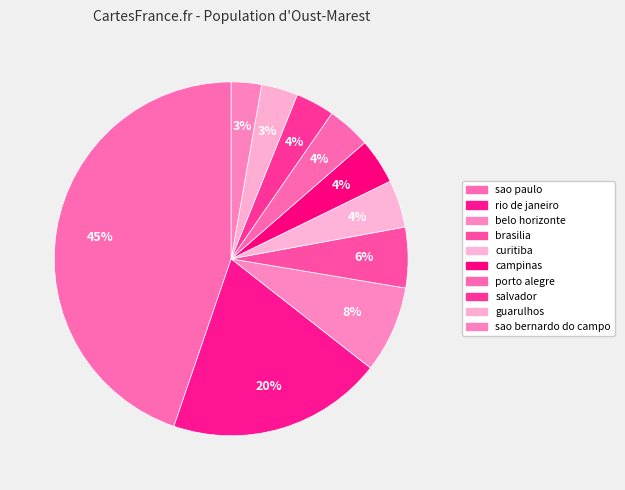

Rank the categories by value from highest to lowest.

sao paulo, rio de janeiro, belo horizonte, brasilia, curitiba, campinas, porto alegre, salvador, guarulhos, sao bernardo do campo